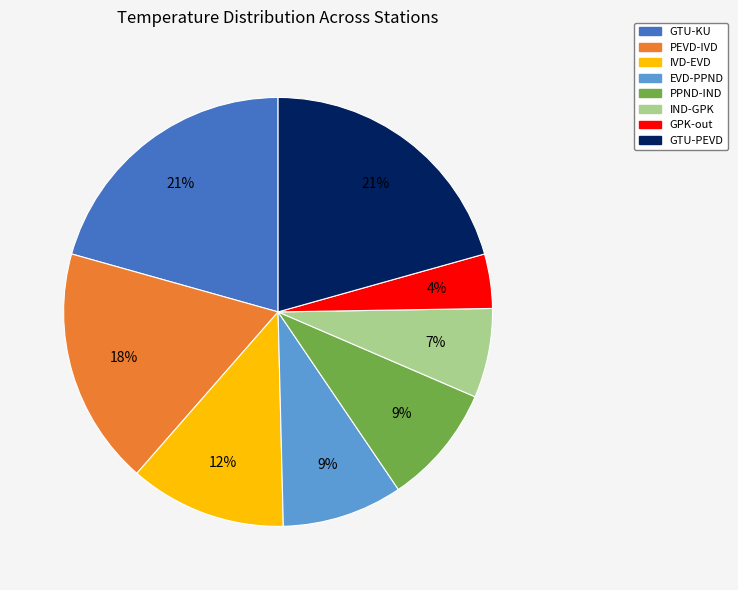

Between IVD-EVD and EVD-PPND, which is larger?

IVD-EVD